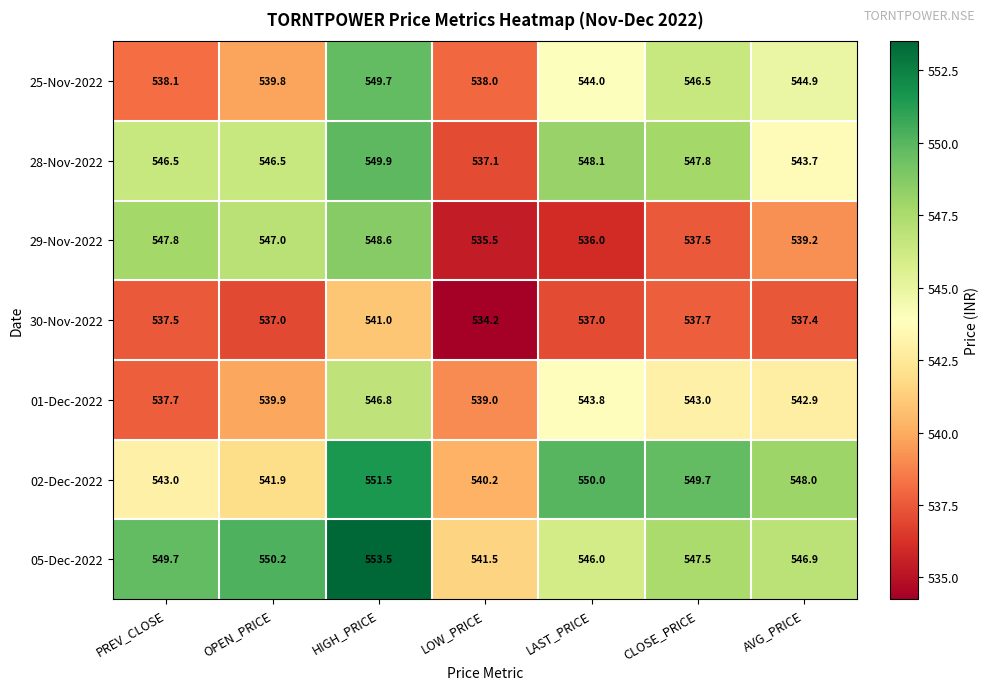

How many categories are shown in the chart?

7